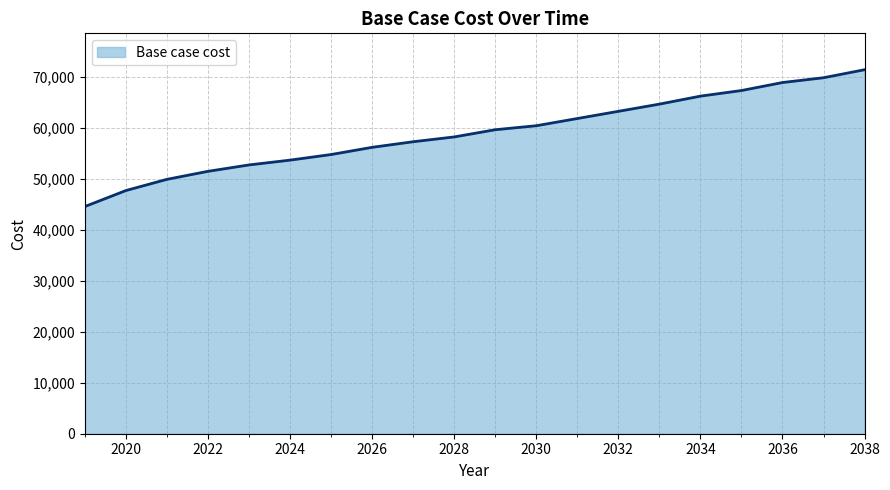

What is the sum of all values?

1180949.5